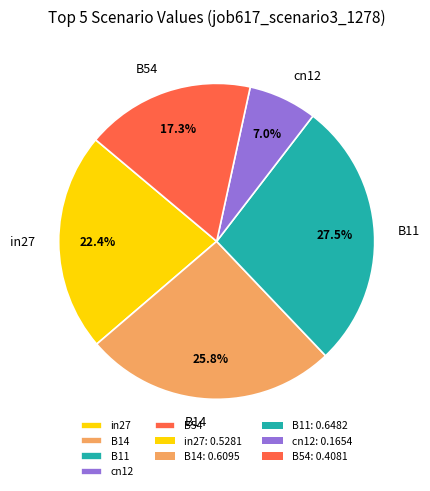

To the nearest percent, what is the difference between the B14 and cn12 slice percentages?

19%